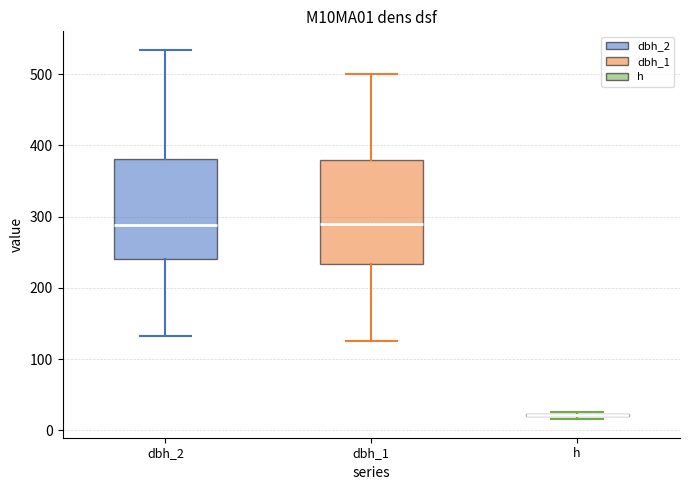

Where does the upper whisker of the box for dbh_2 end on the y-axis? The values are not printed on the chart, so give them approximately, as read against the axis.

530